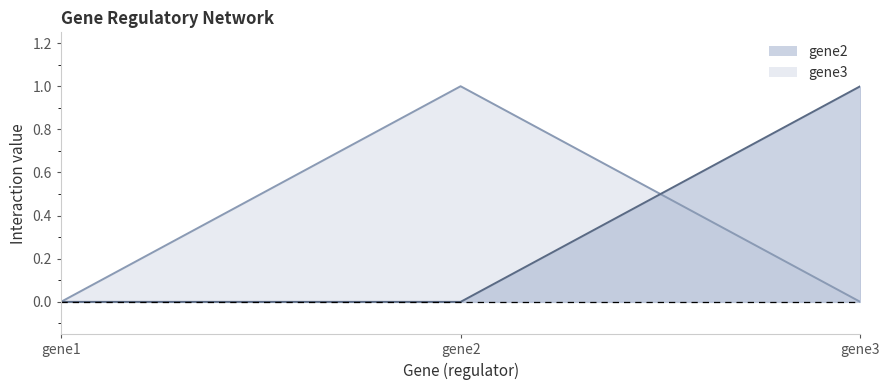

Reading left to right, extract all data points from this chart.

gene2: gene1=0	gene2=0	gene3=1
gene3: gene1=0	gene2=1	gene3=0